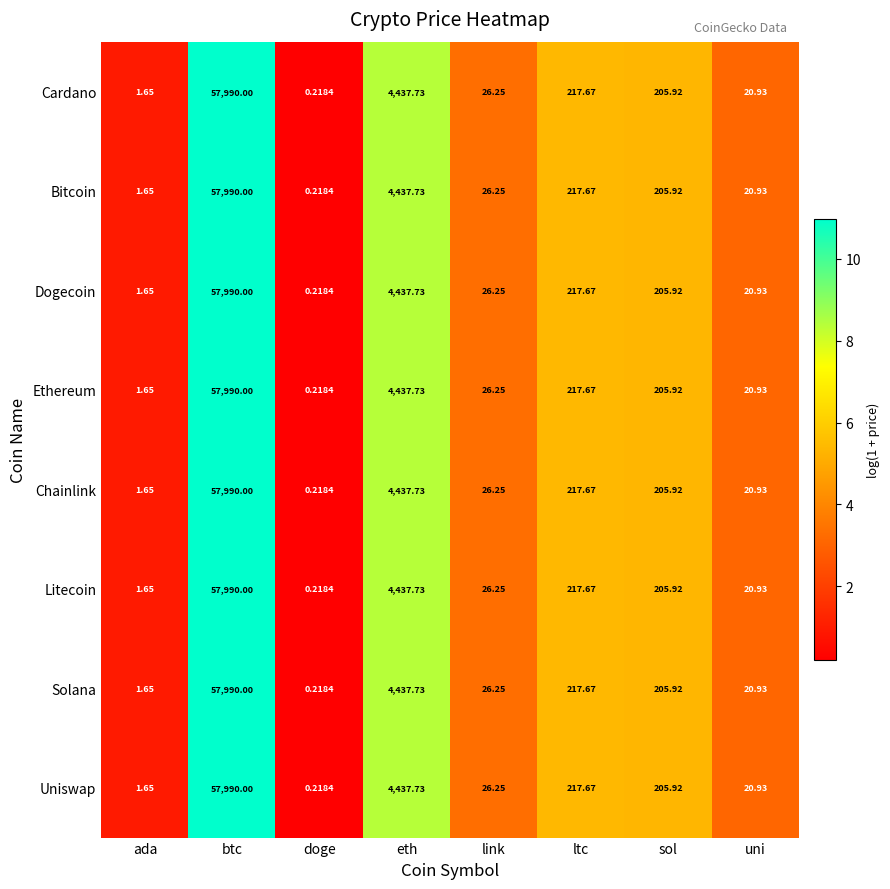

Is the value of Dogecoin at doge greater than the value of Chainlink at uni?

No